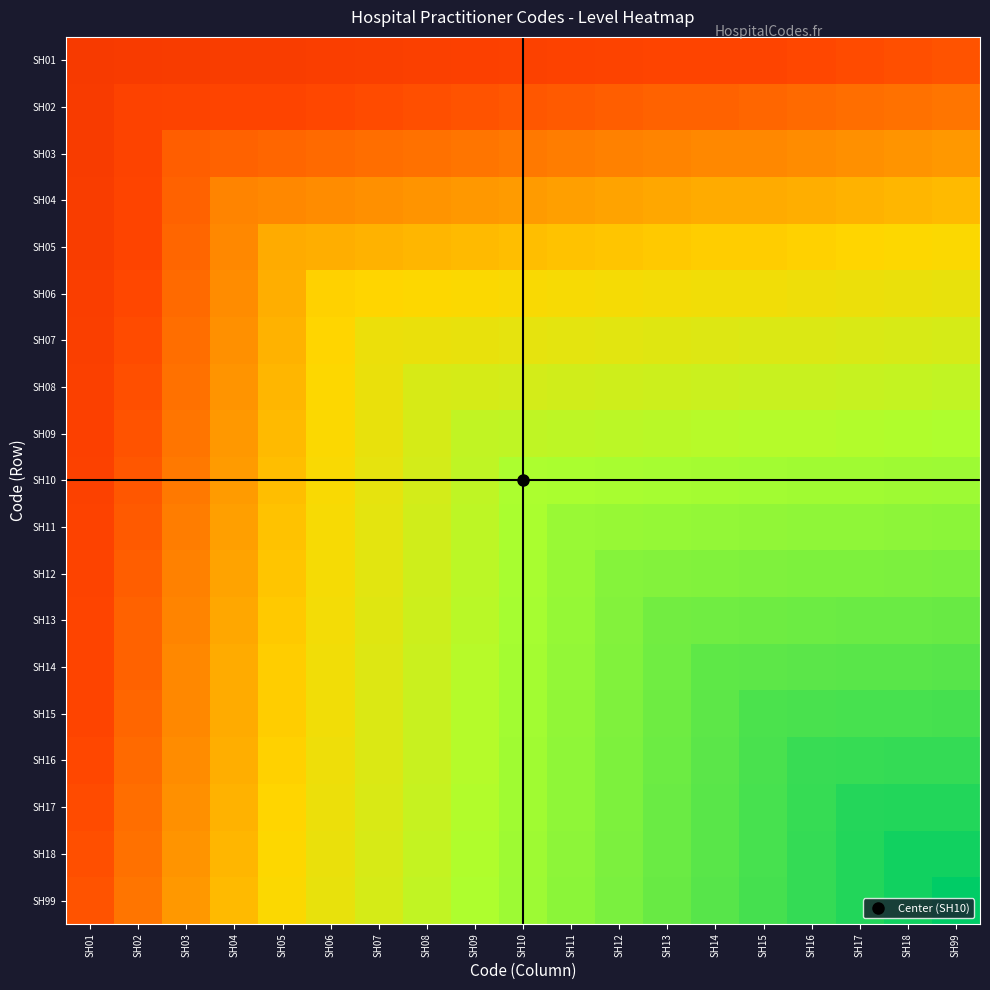

Which series has the widest spread of values?

SH99